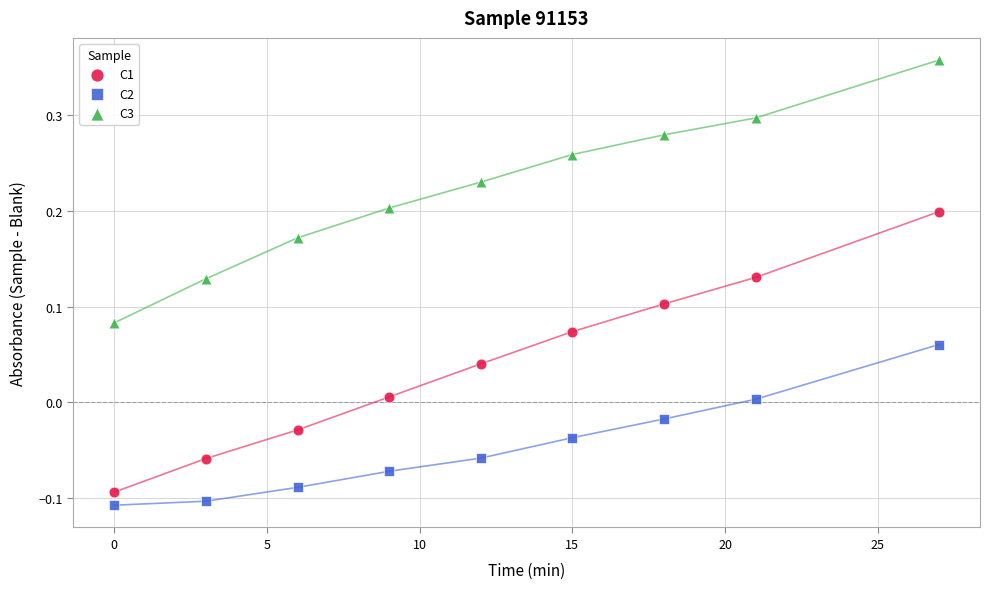

Which series contains the lowest Y value?

C2